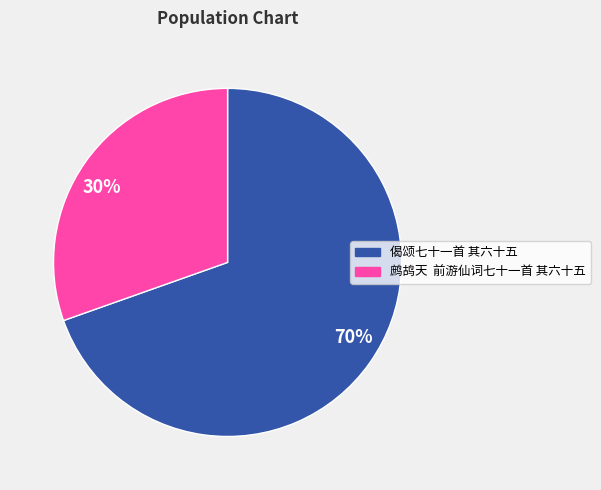

Between 30% and 70%, which is larger?

70%